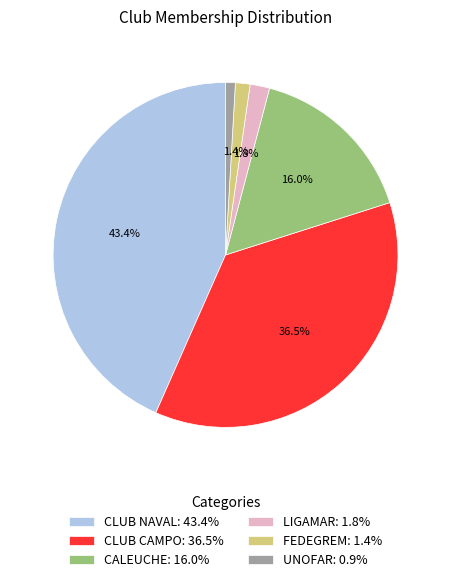

Between CALEUCHE: 16.0% and CLUB CAMPO: 36.5%, which is larger?

CLUB CAMPO: 36.5%